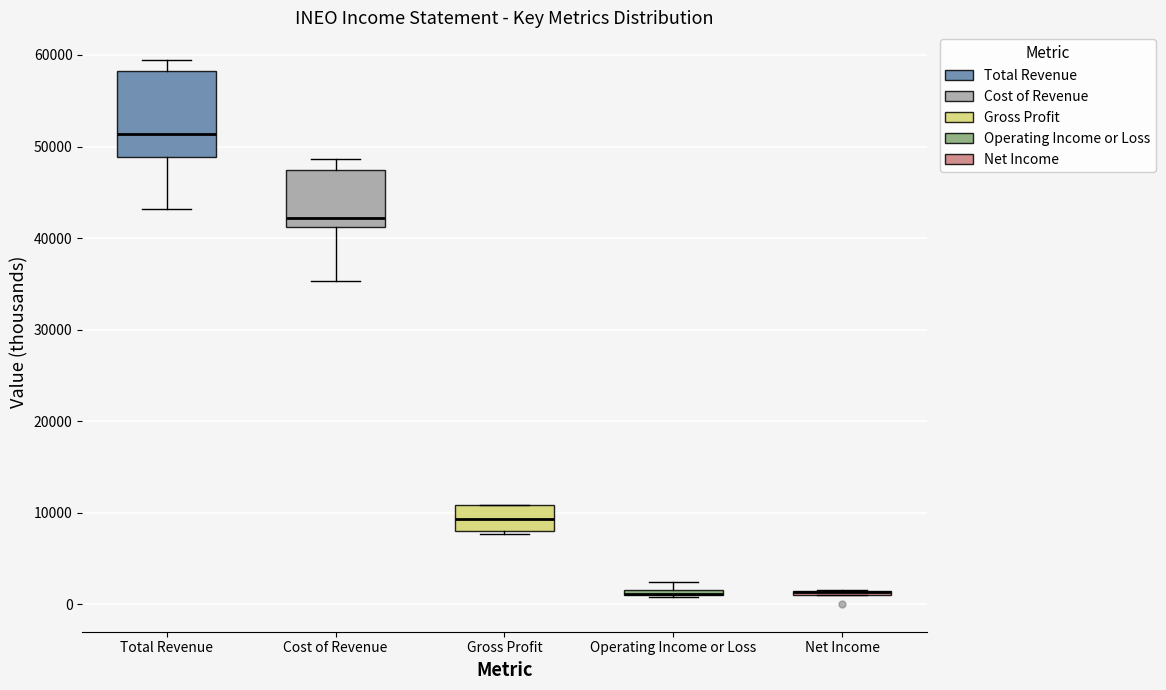

Where does the lower whisker of the box for Total Revenue end on the y-axis? The values are not printed on the chart, so give them approximately, as read against the axis.

43000